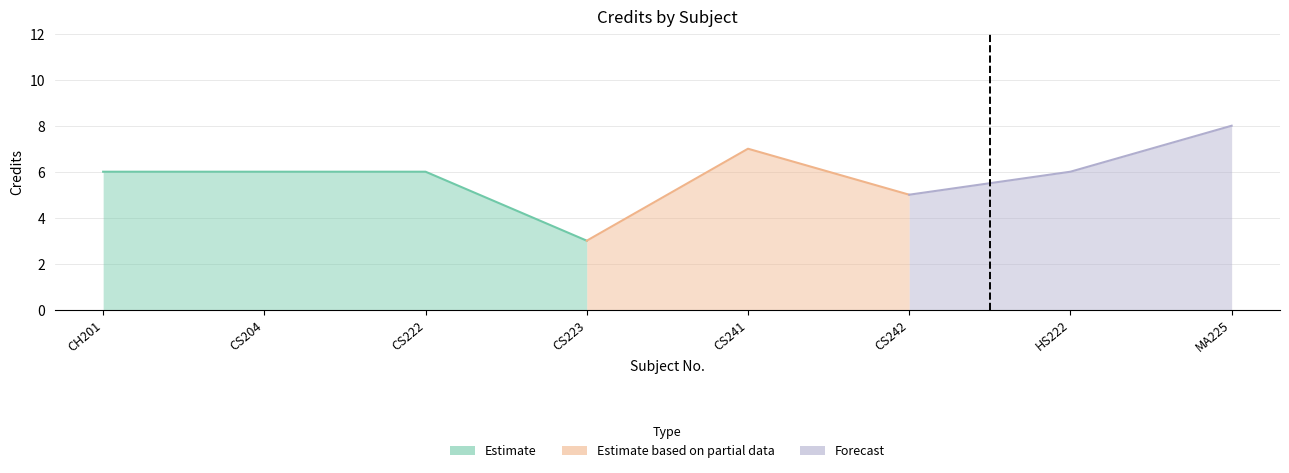

At which label is the value closest to 5?

CS242